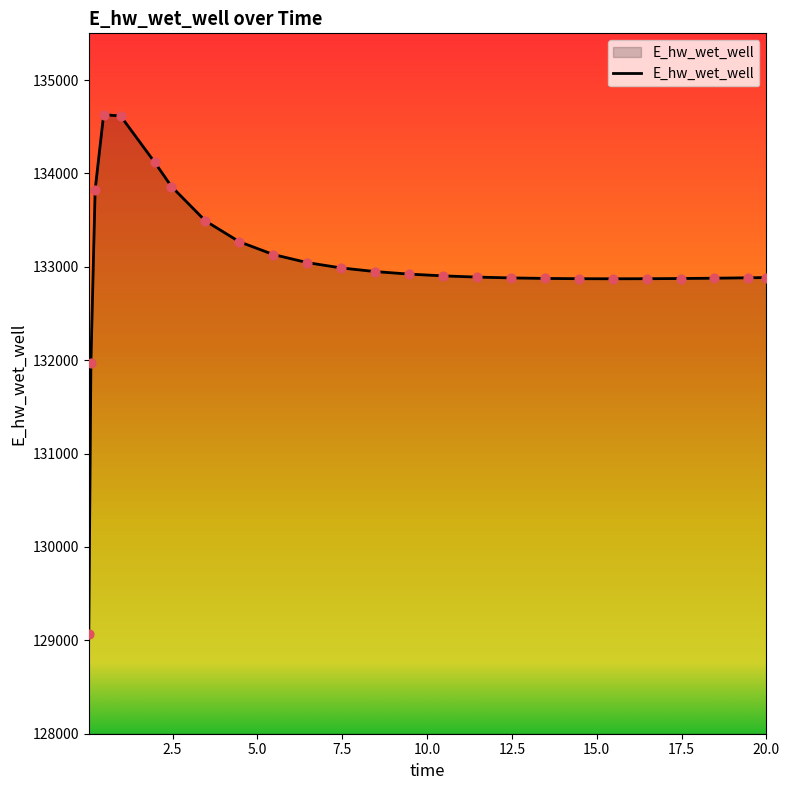

What is the minimum value shown in the chart?

129070.4